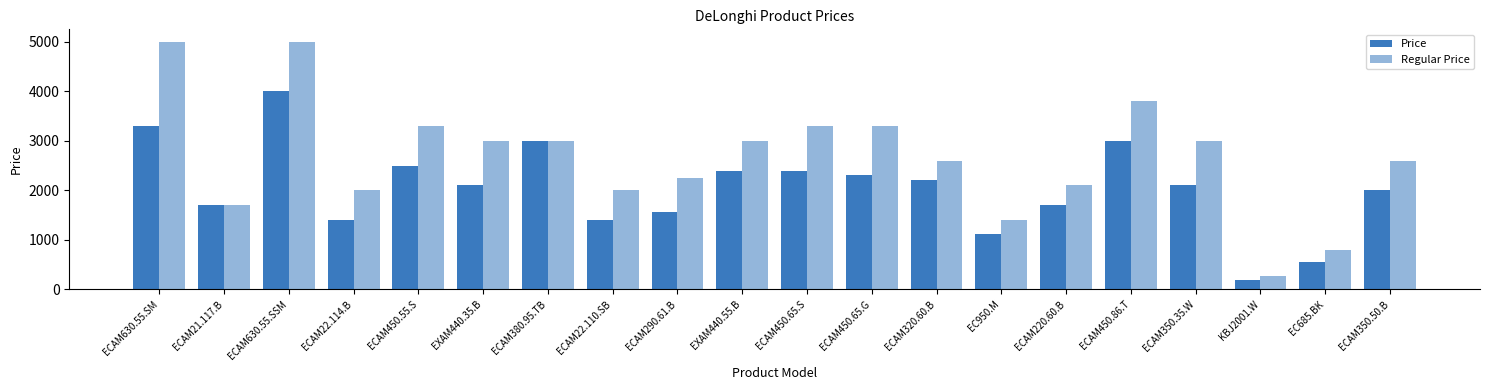

Reading left to right, transcribe all the data shown in this chart.

Price: 3299	1699	3999	1399	2499	2099	2999	1399	1567	2399	2399	2309	2209	1119	1699	2999	2099	199	549	1999
Regular Price: 4999	1699	4999	1999	3299	2999	2999	1999	2239	2999	3299	3299	2599	1399	2099	3799	2999	279	799	2599